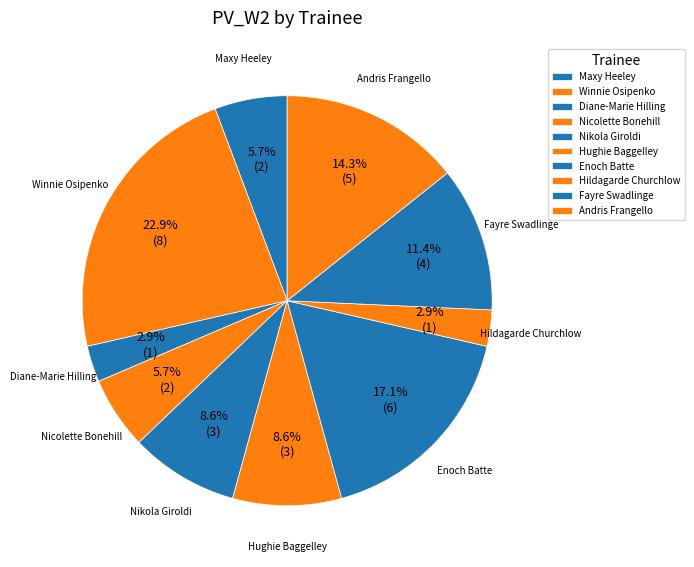

How many segments does this pie chart have?

10